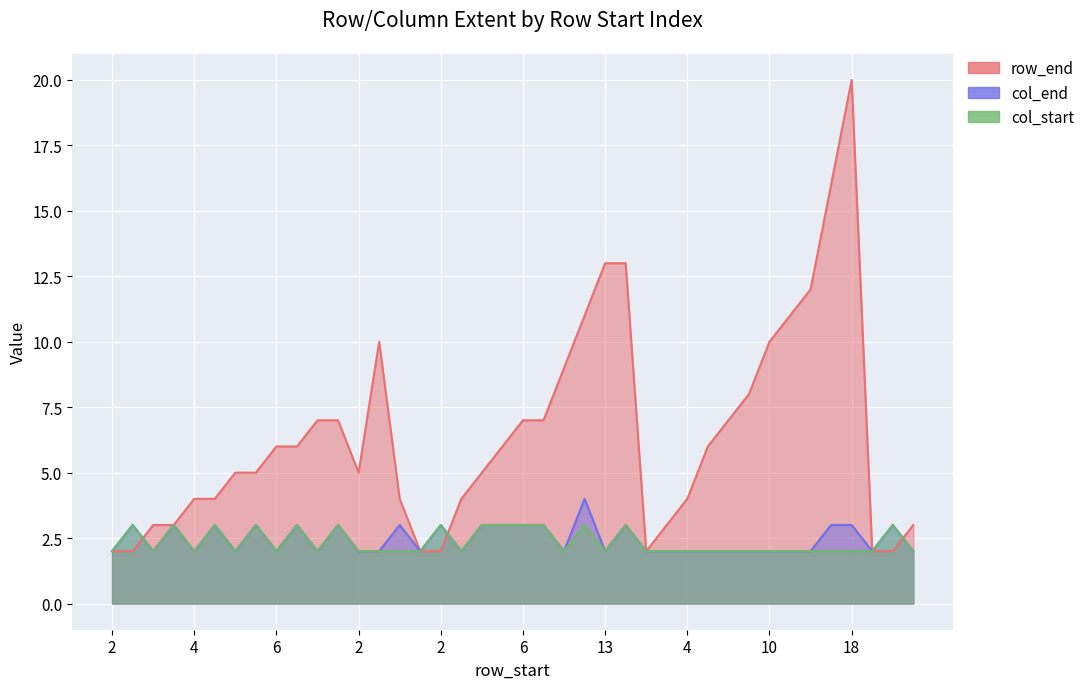

Reading left to right, list all the values displayed in this chart.

row_end: 2	2	3	3	4	4	5	5	6	6	7	7	5	10	4	2	2	4	5	6	7	7	9	11	13	13	2	3	4	6	7	8	10	11	12	16	20	2	2	3
col_end: 2	3	2	3	2	3	2	3	2	3	2	3	2	2	3	2	3	2	3	3	3	3	2	4	2	3	2	2	2	2	2	2	2	2	2	3	3	2	3	2
col_start: 2	3	2	3	2	3	2	3	2	3	2	3	2	2	2	2	3	2	3	3	3	3	2	3	2	3	2	2	2	2	2	2	2	2	2	2	2	2	3	2